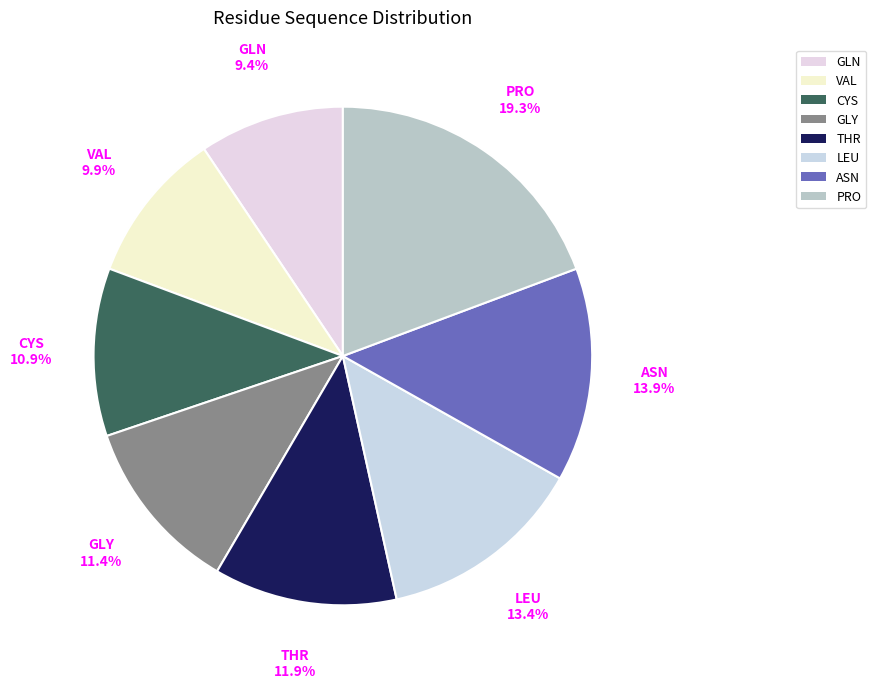

Is there any slice that represents more than half of the pie?

No